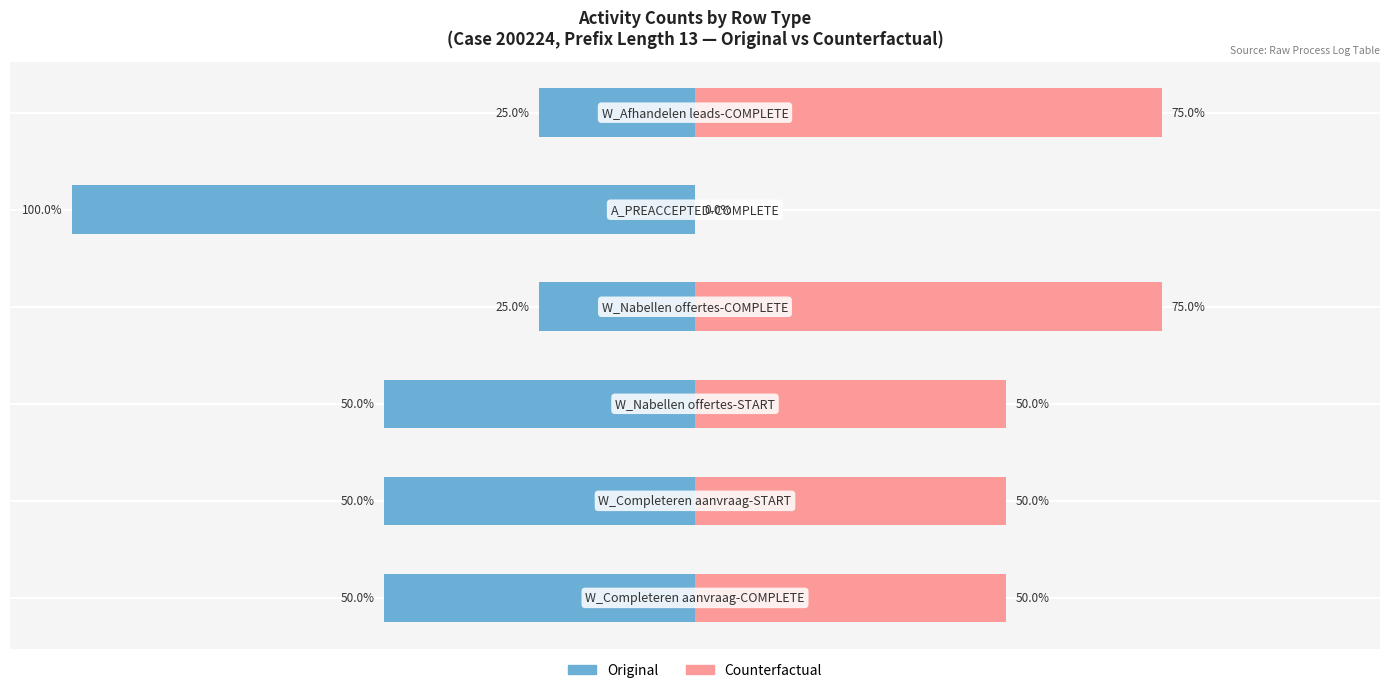

What is the difference between the second highest and second lowest values in the Original series?

25